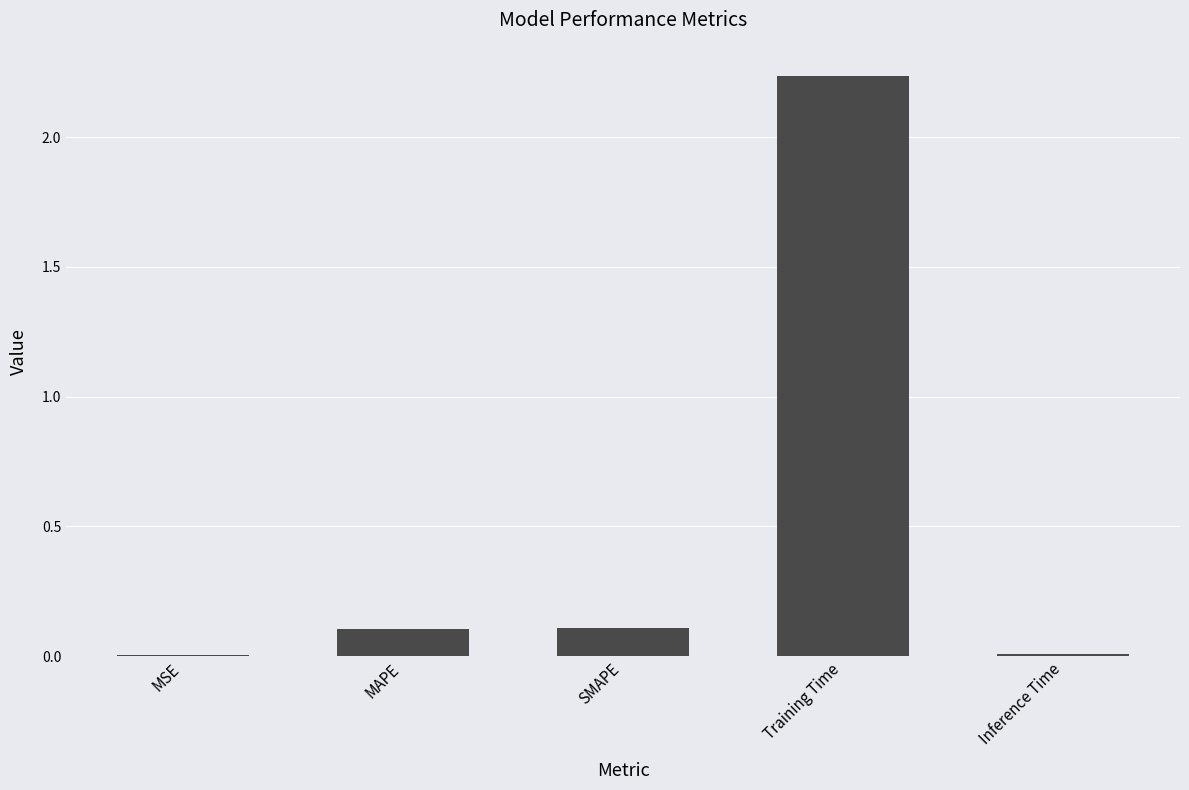

What is the sum of all values?

2.5